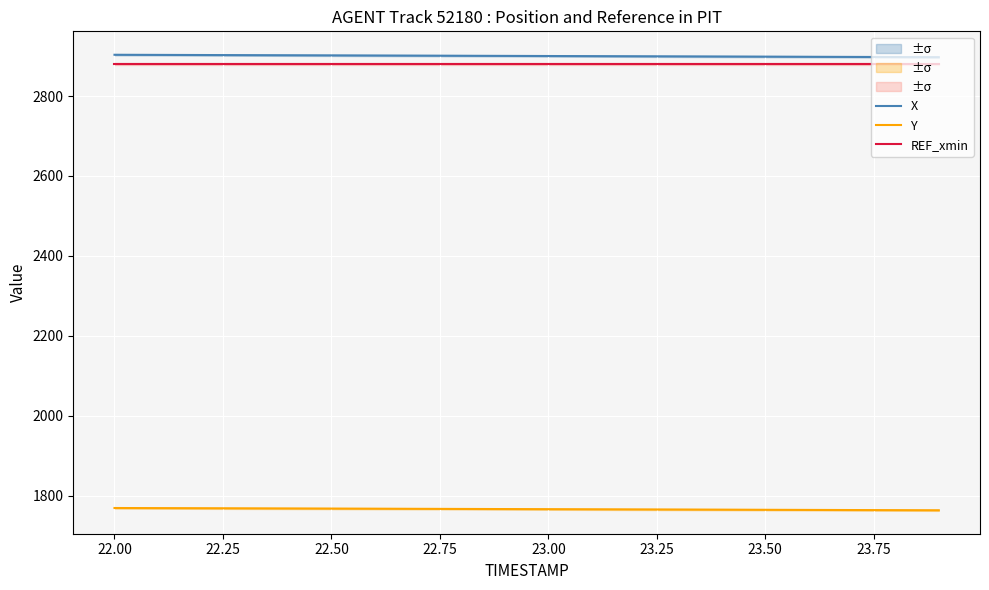

The value of REF_xmin at 23.50 is 3866.4. True or false?

False